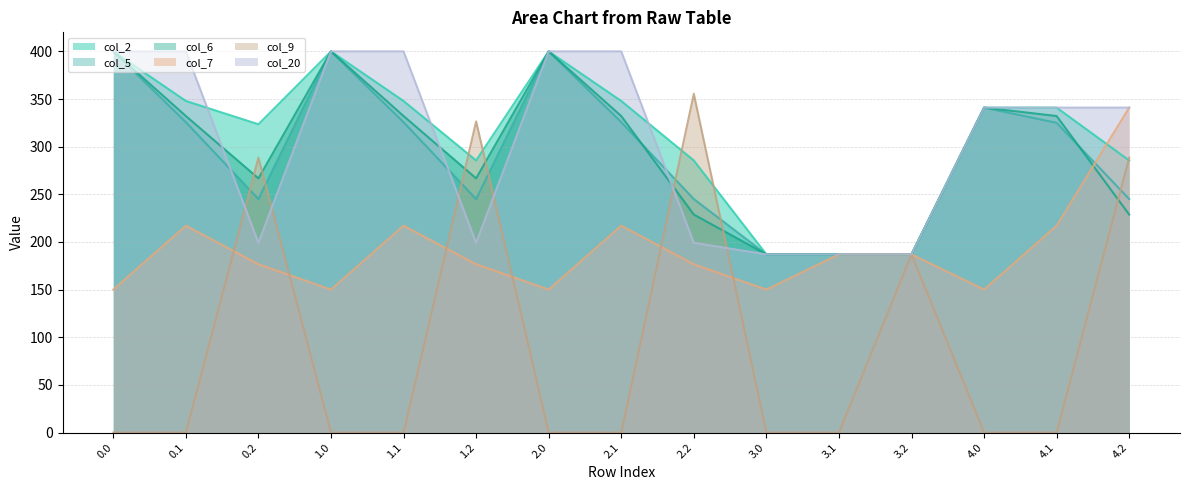

What is the average value of the col_20 series?

305.4